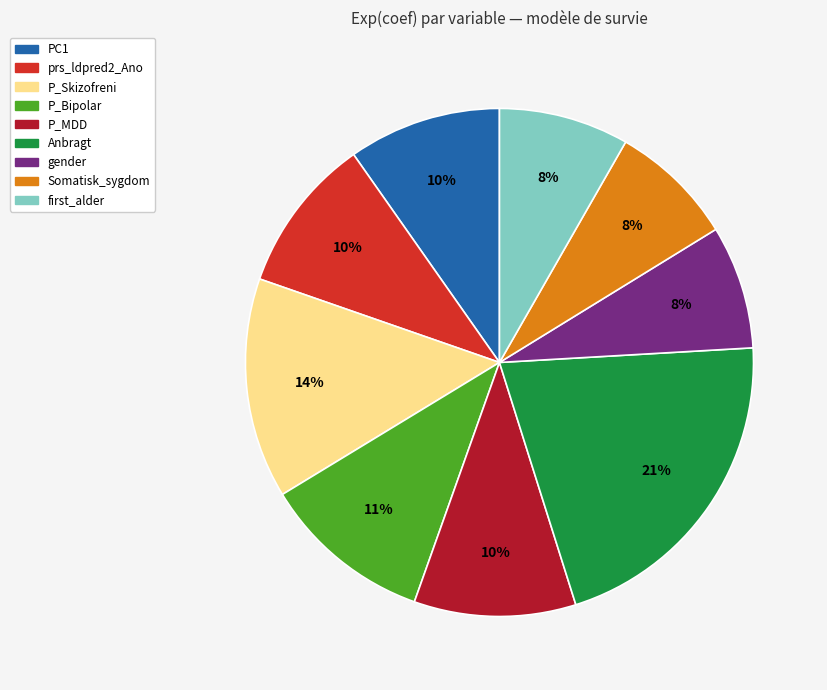

Which slice is the largest?

Anbragt